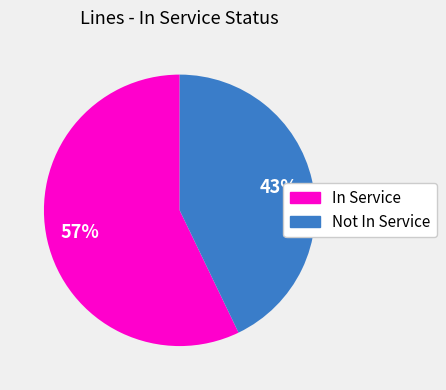

Does any single category account for the majority?

Yes